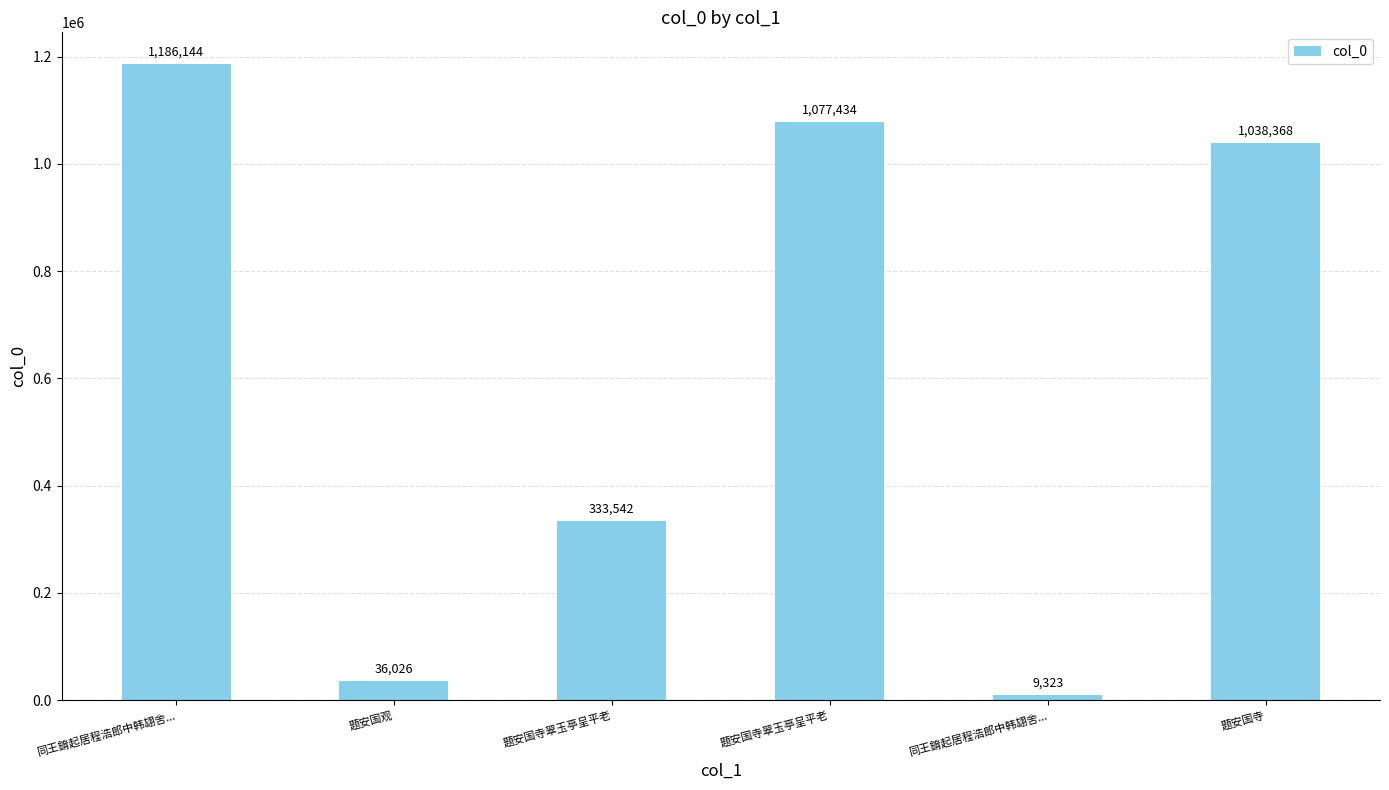

Are the bars grouped side by side (vs. stacked)?

No